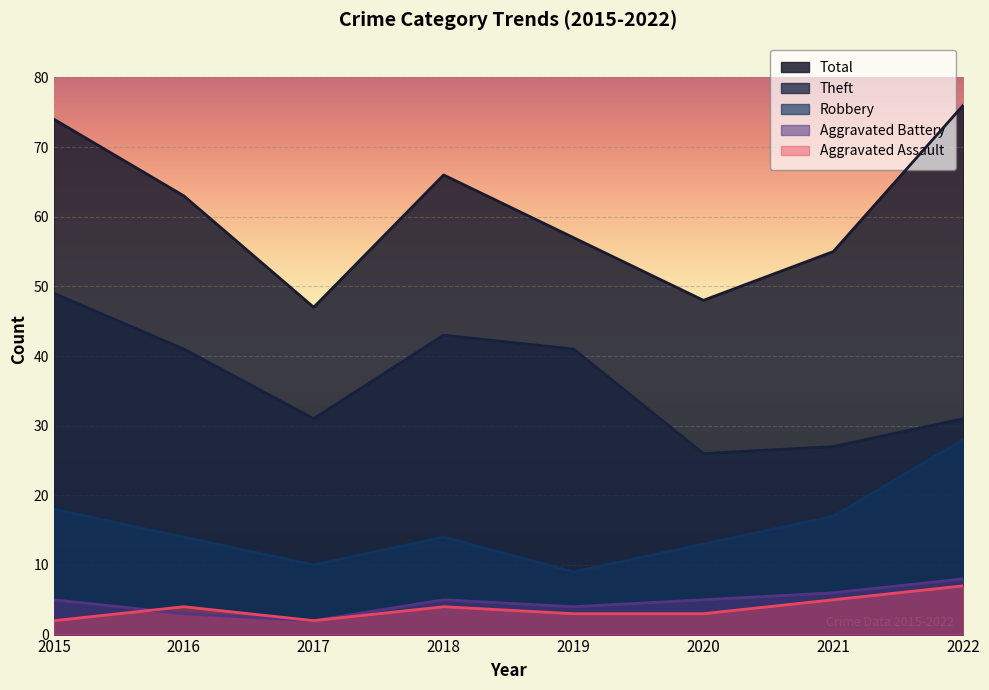

Is the value of Robbery at 2016 greater than the value of Aggravated Assault at 2020?

Yes